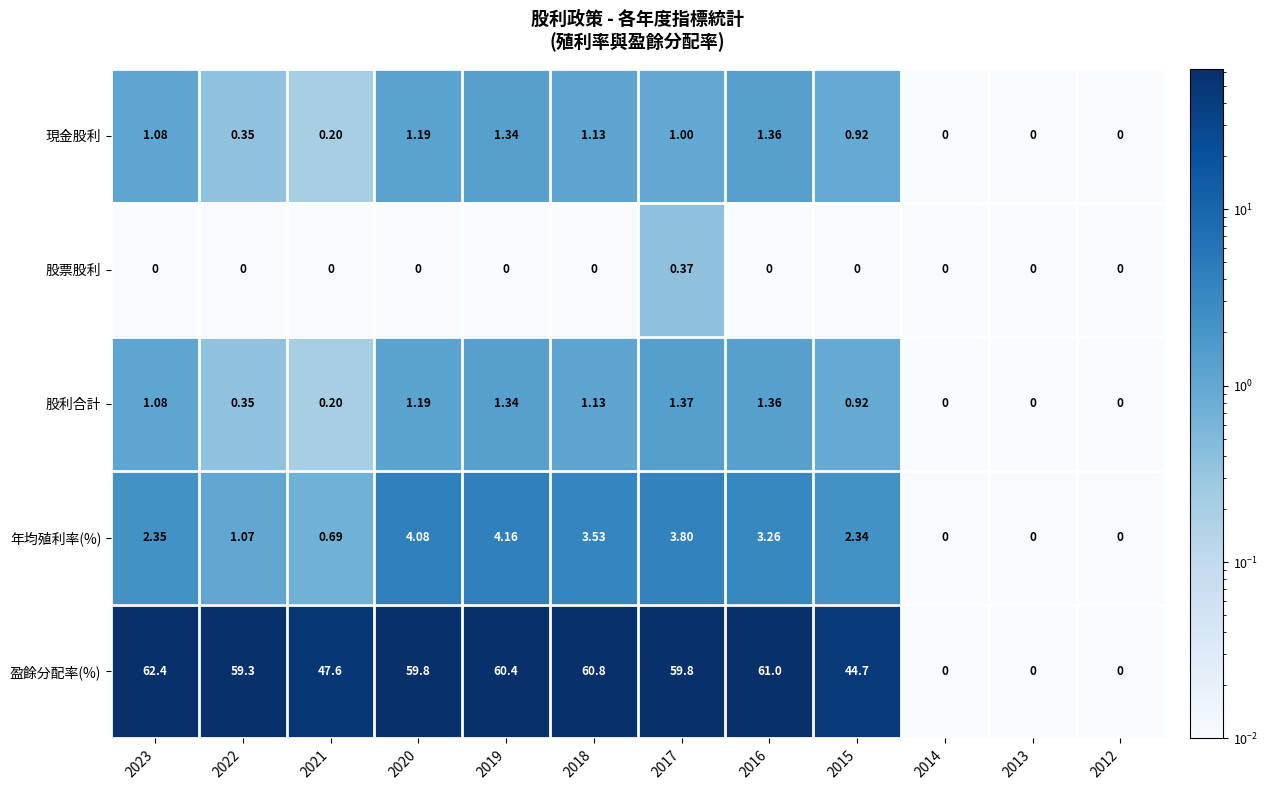

Is the value of 現金股利 at 2014 greater than the value of 股利合計 at 2018?

No